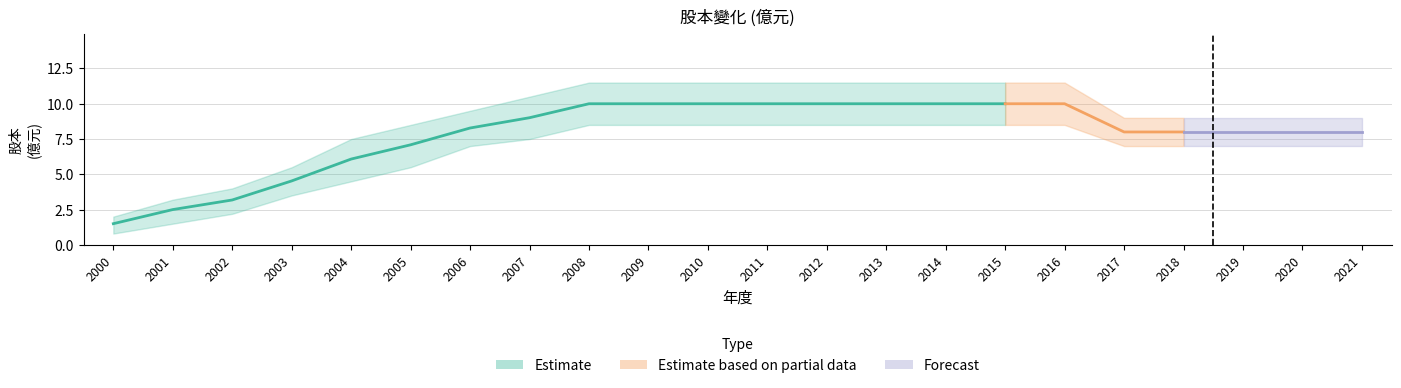

True or false: 股本_upper and 股本_lower cross at least once.

False